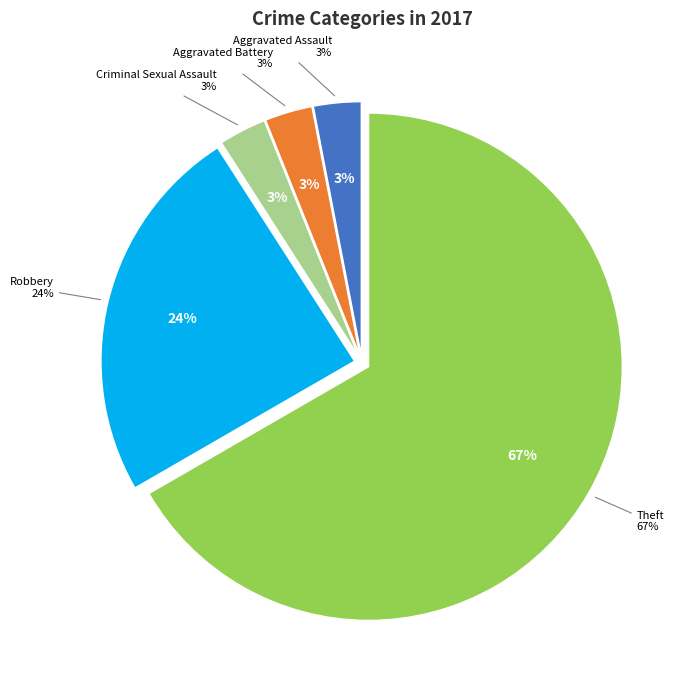

To the nearest percent, what percentage of the pie is Theft?

67%